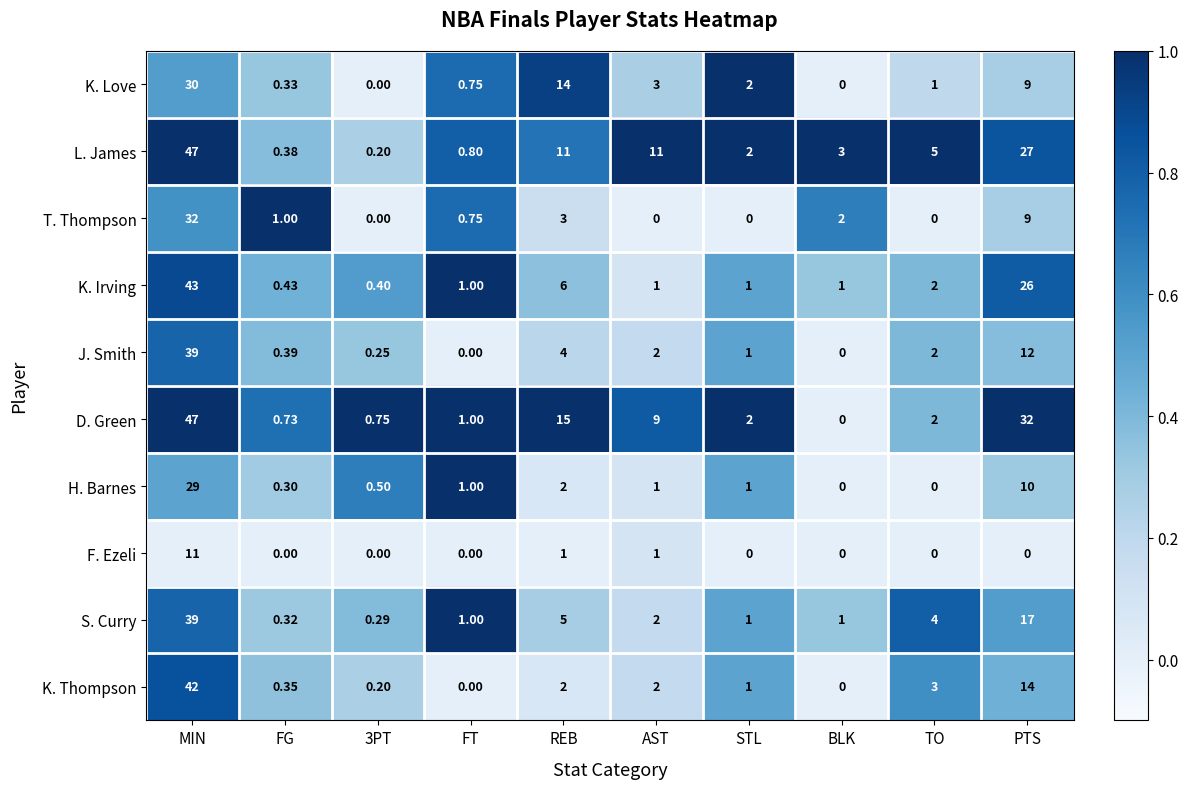

Which category has the highest value in the T. Thompson series?

MIN